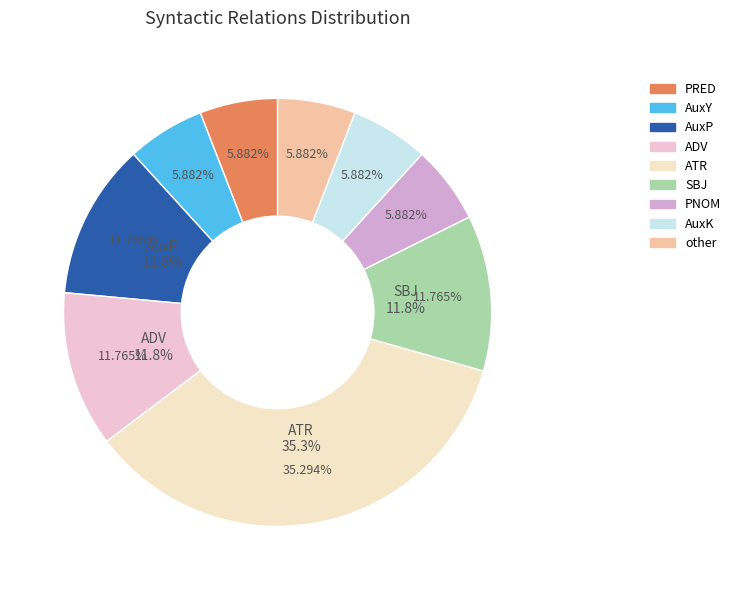

Is it true that ATR is 29% of the pie?

False